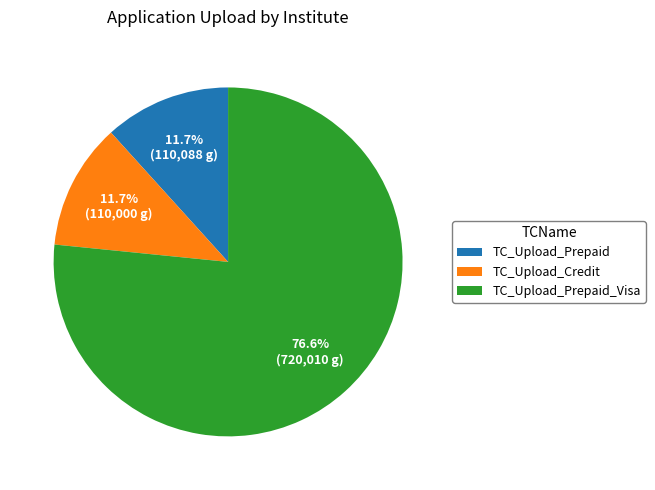

How many slices are in this pie chart?

3